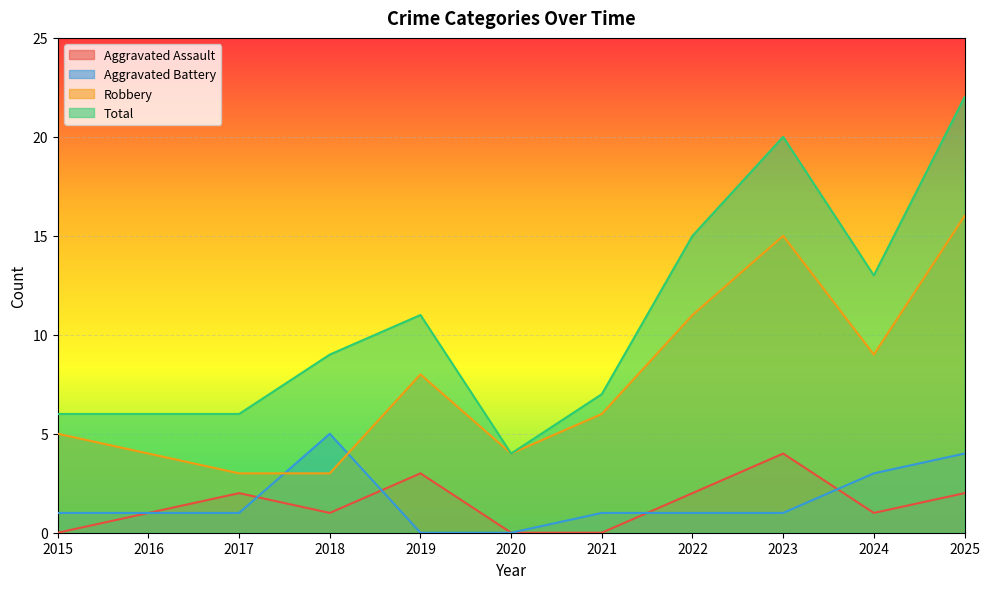

Which label corresponds to the smallest value in the chart?

2015